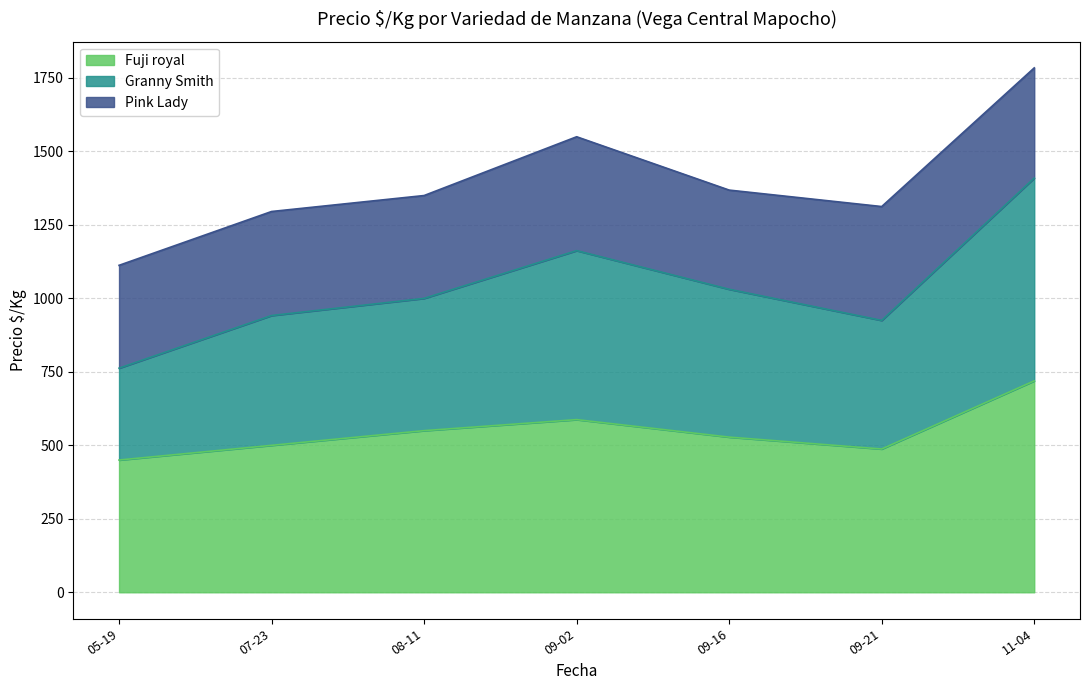

Rank the series by their average value, from highest to lowest.

Fuji royal, Granny Smith, Pink Lady